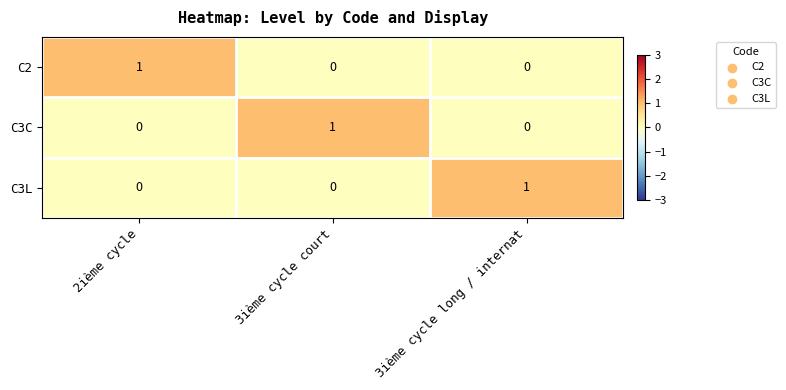

What is the total value across all series at 3ième cycle court?

1